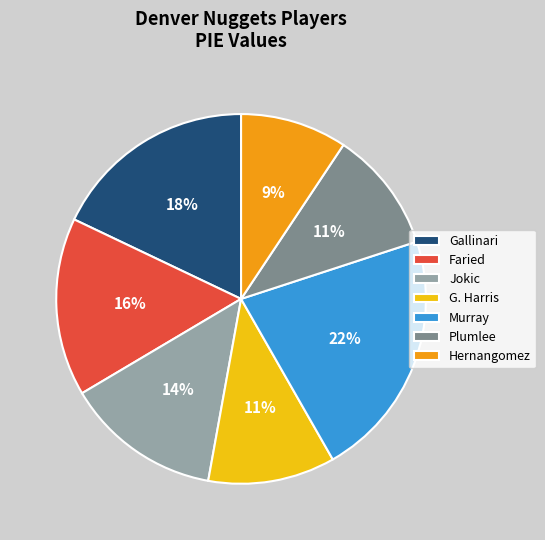

To the nearest percent, what is the difference between the Faried and Gallinari slice percentages?

2%